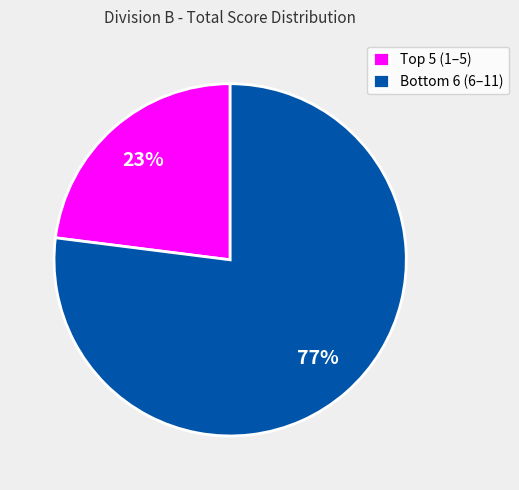

Count the number of slices in the pie.

2